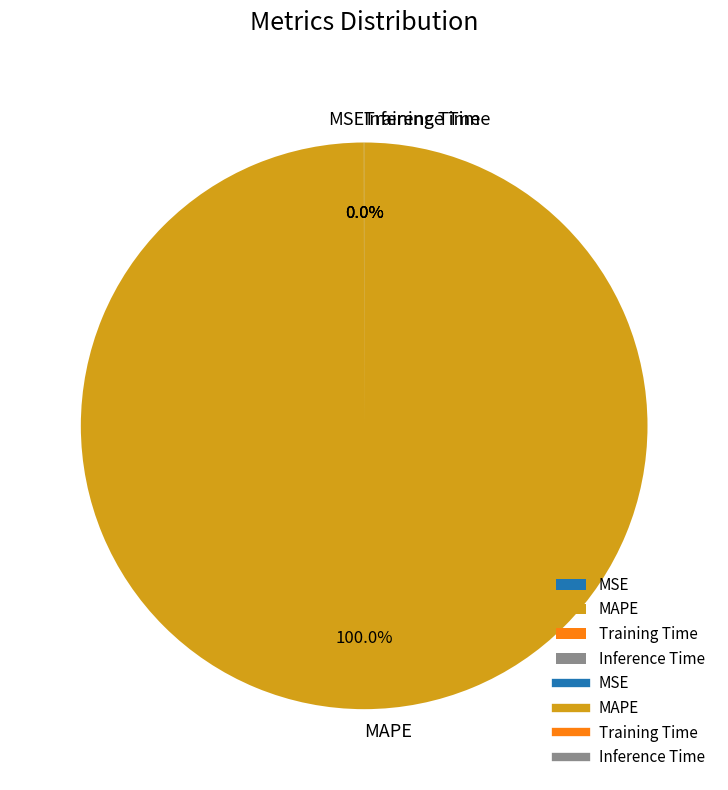

Does any single category account for the majority?

Yes